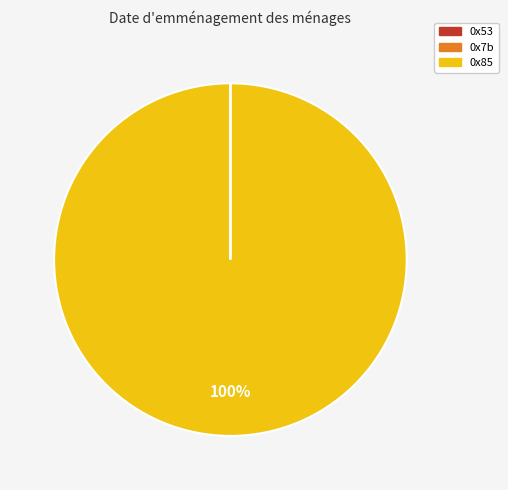

What percentage is the 0x85 slice, to the nearest percent?

100%